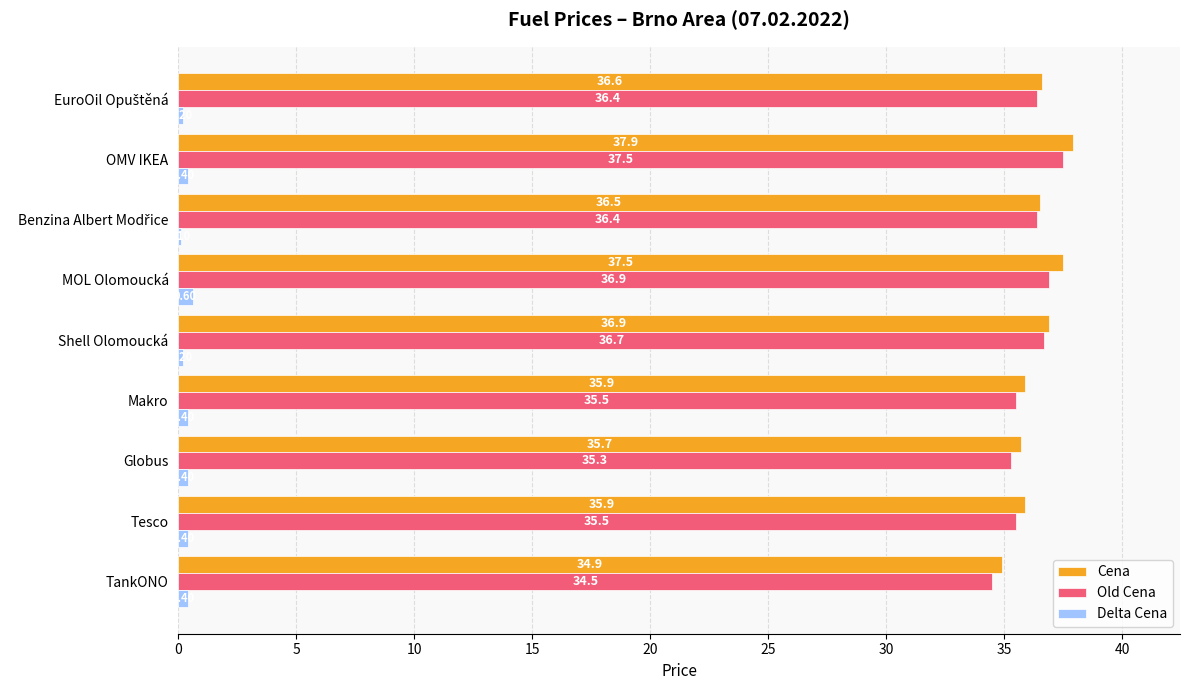

Which series has the largest total across all categories?

Cena